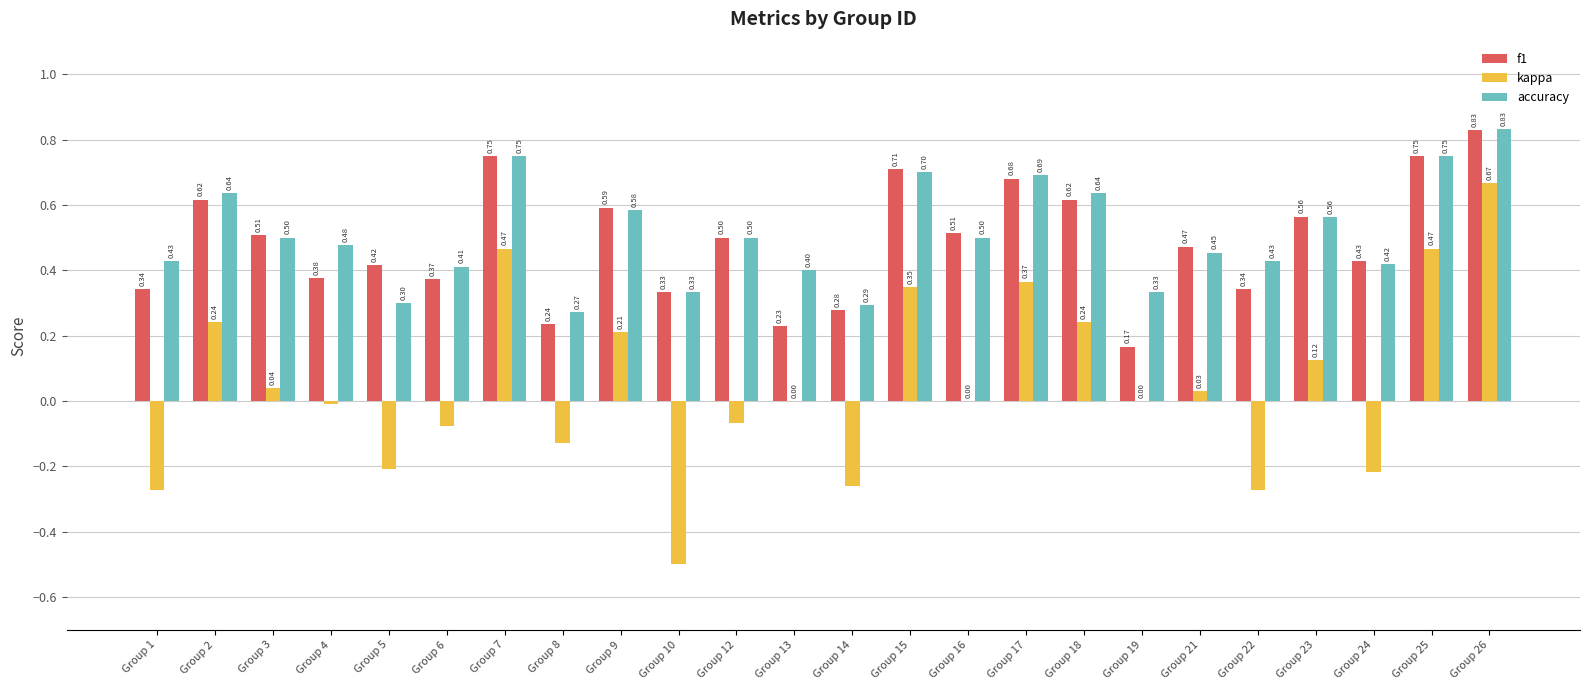

What is the total value across all series at Group 1?

0.5